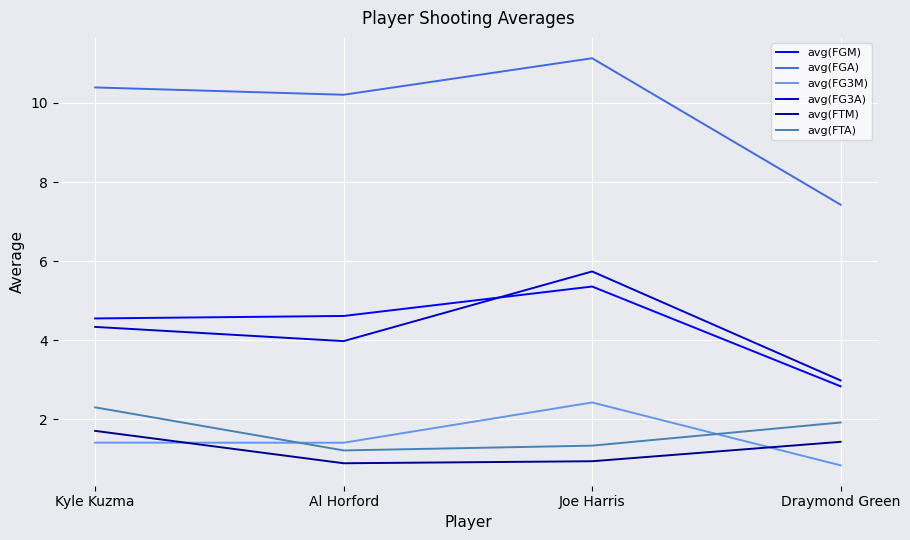

What is the total value across all series at Kyle Kuzma?

24.7